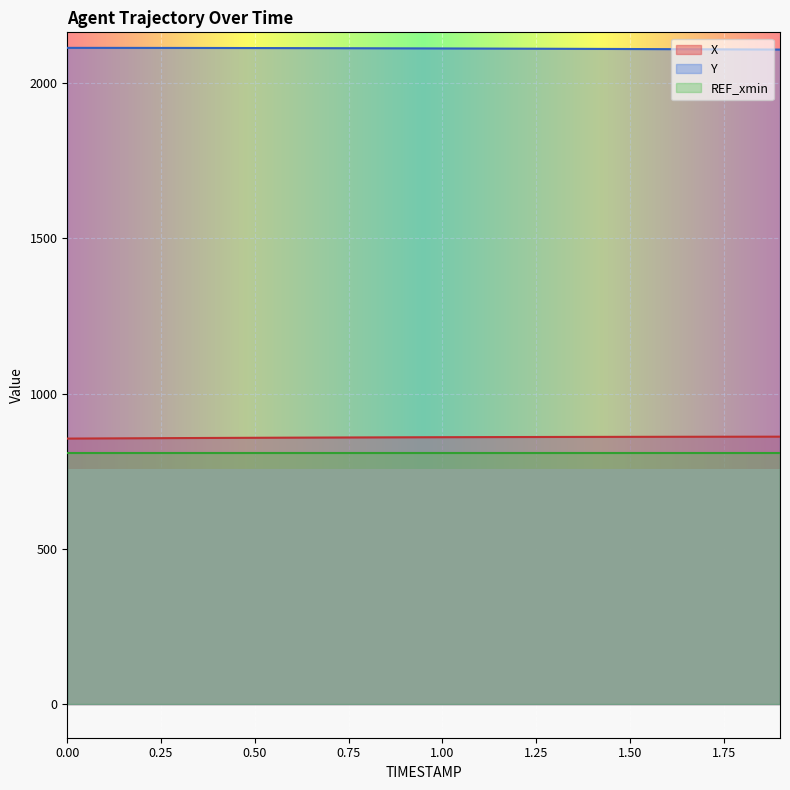

What is the maximum value for Y?

2113.4